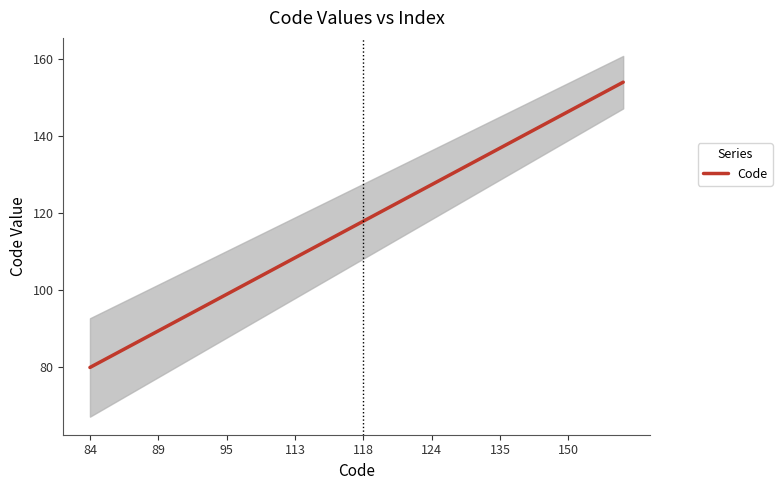

What is the change in value from 19 to 31?

+22.8